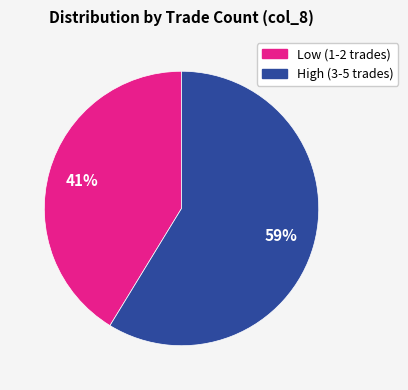

To the nearest percent, what is the average slice percentage?

50%